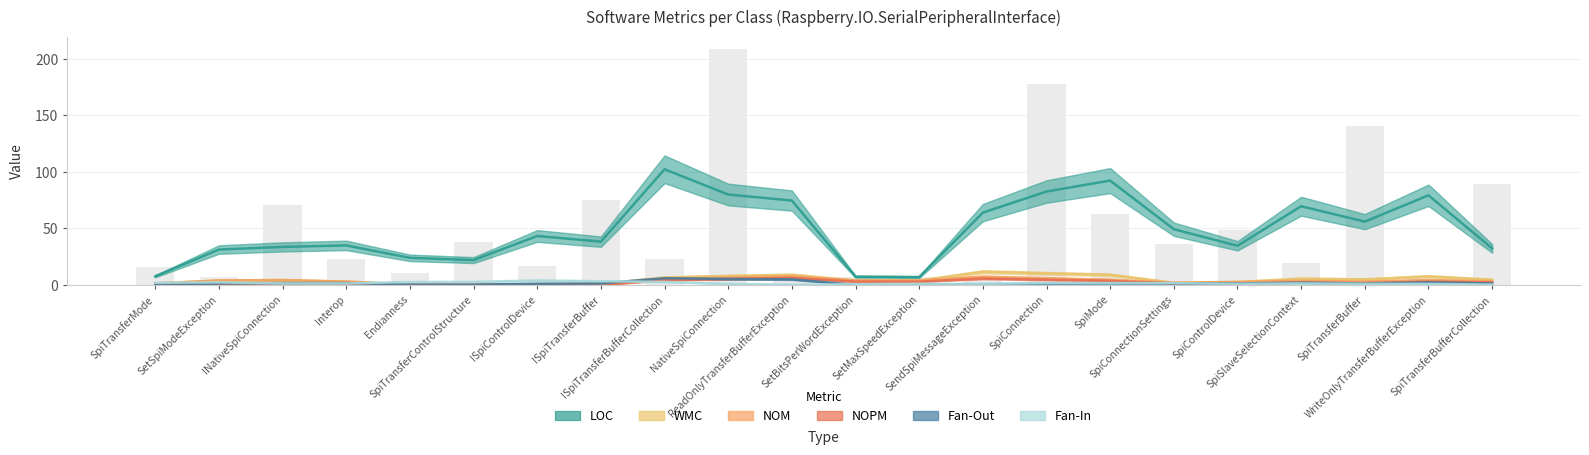

How many values in the Fan-In series are below 1?

3